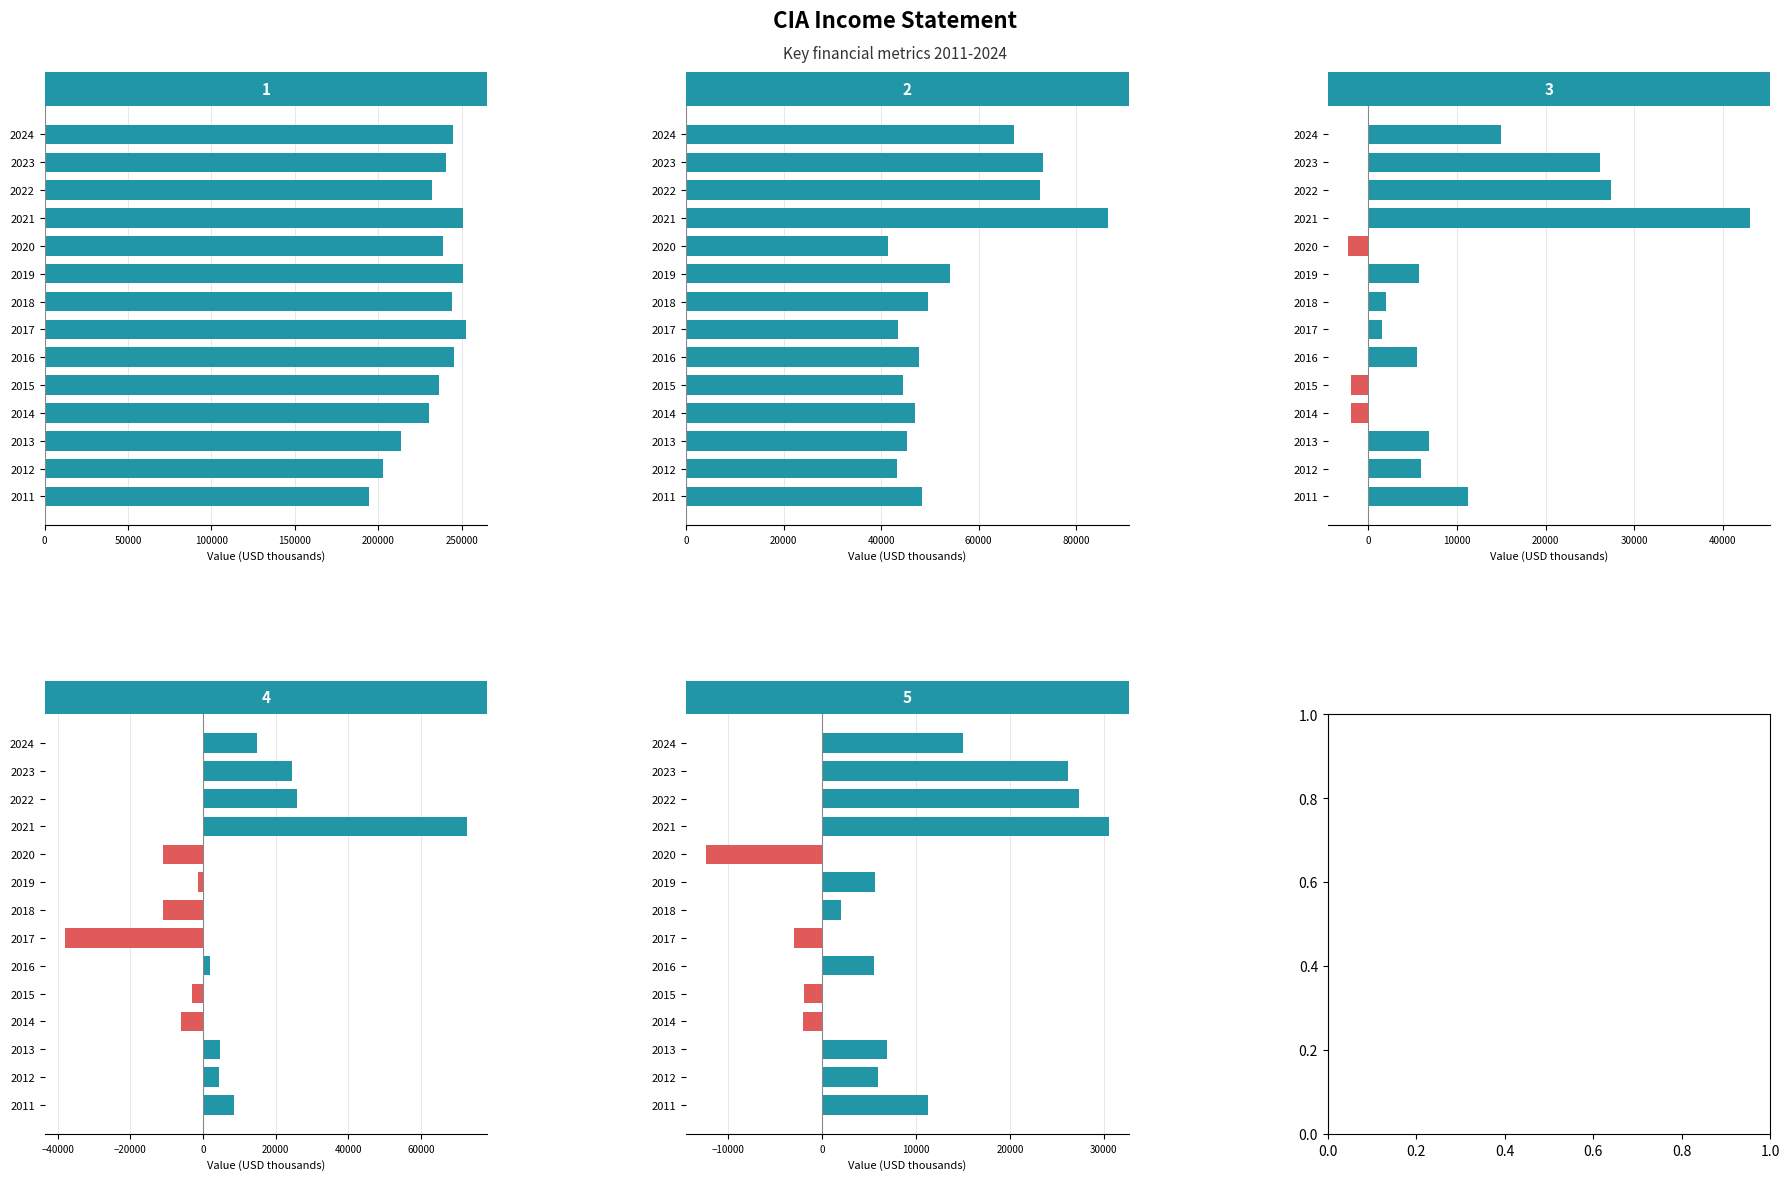

Is it true that Income Before Tax equals -3000 at 2017?

True